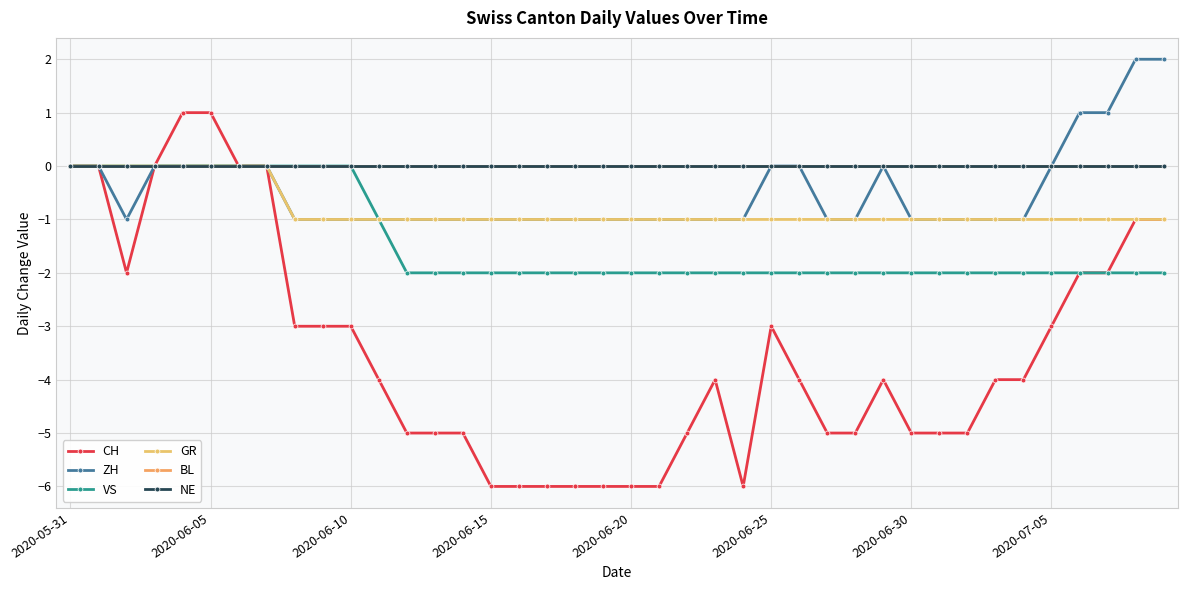

At which category does the chart reach its peak across all series?

38